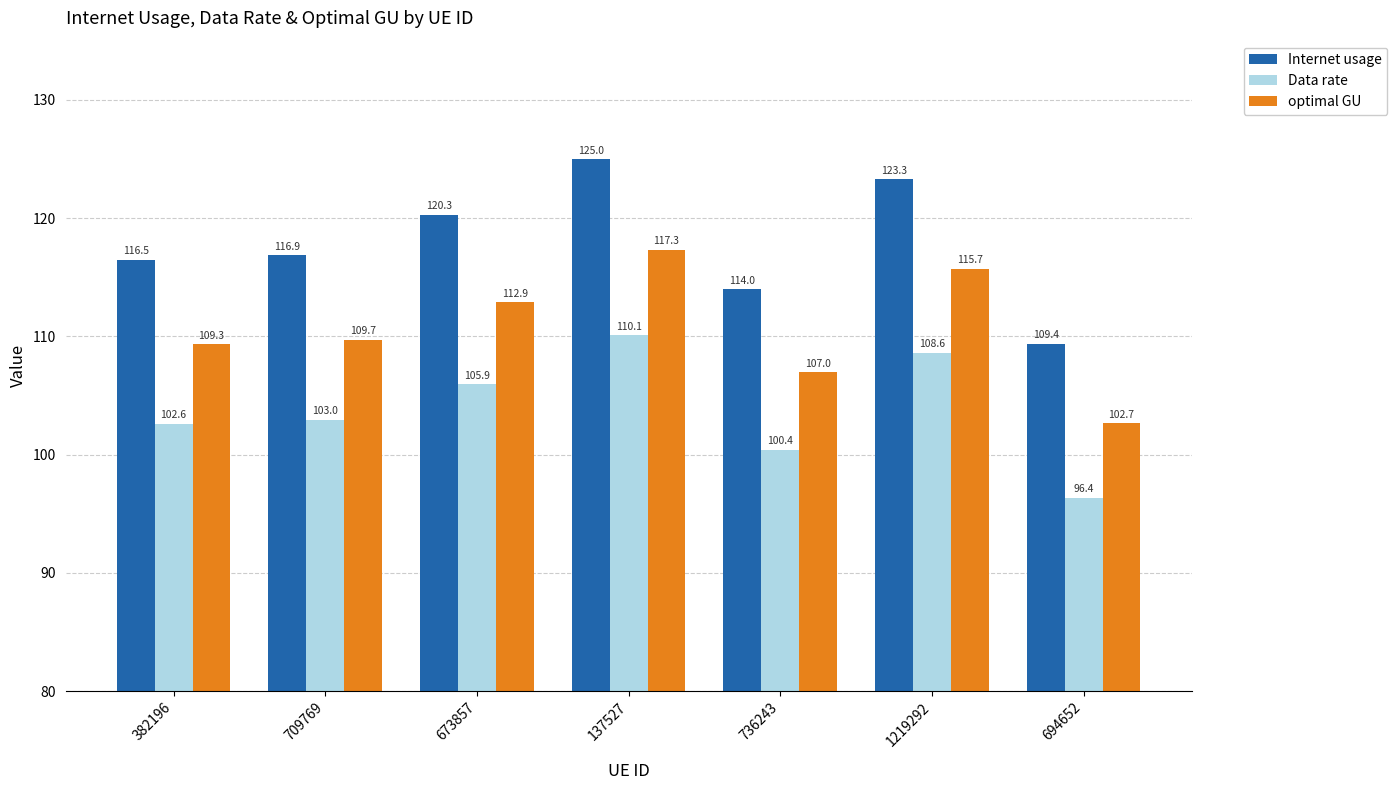

What is the highest value of the optimal GU series?

117.3